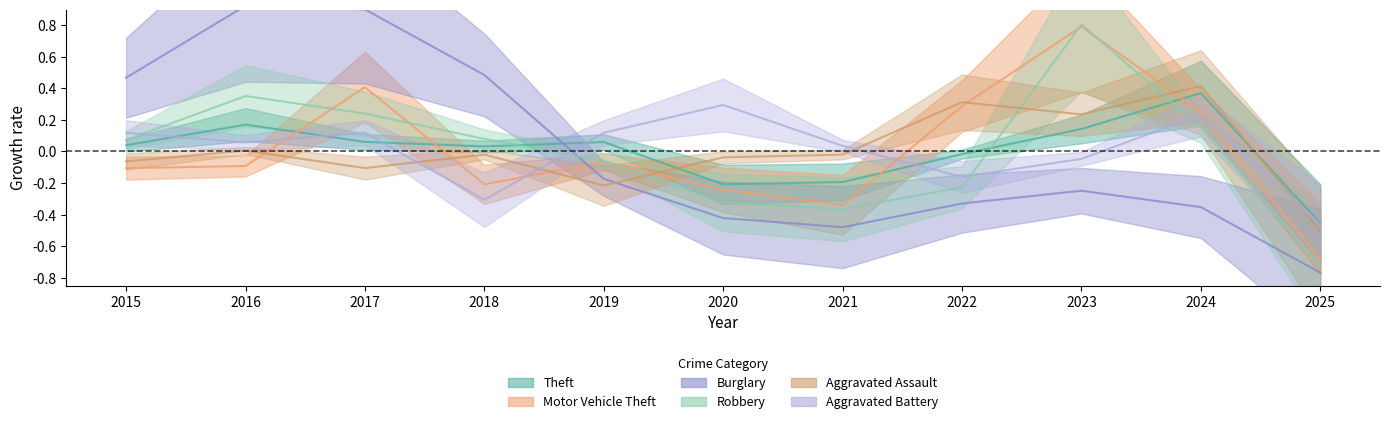

How many intersections are there between Motor Vehicle Theft and Robbery?

5